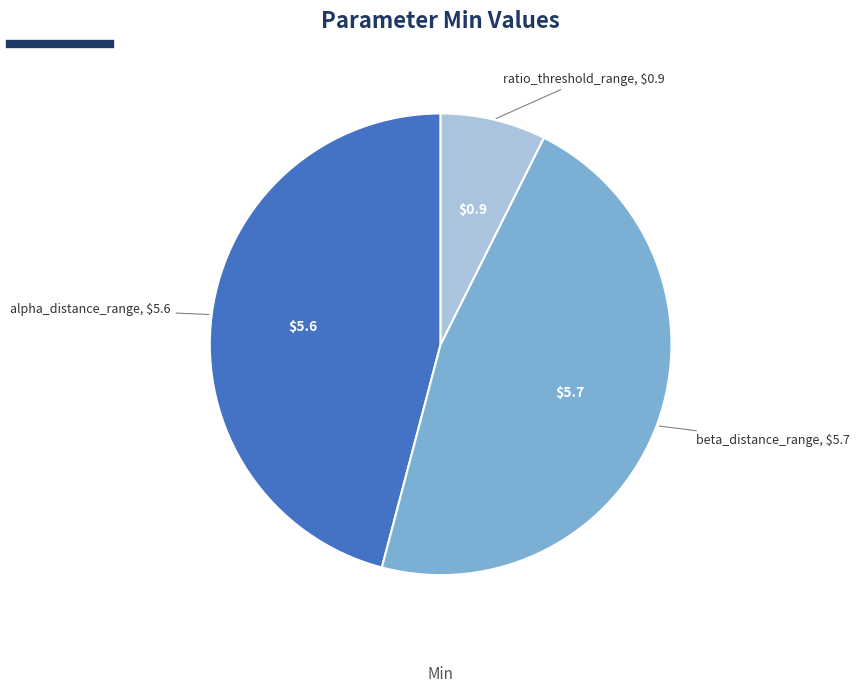

How many slices are in this pie chart?

3